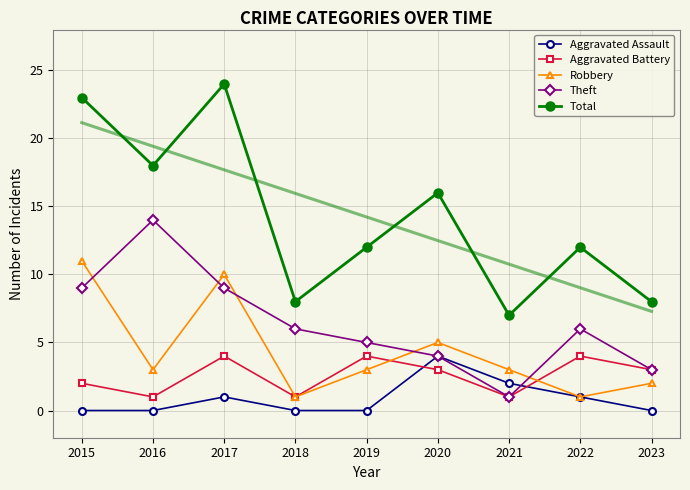

True or false: Robbery and Theft intersect in this chart.

True